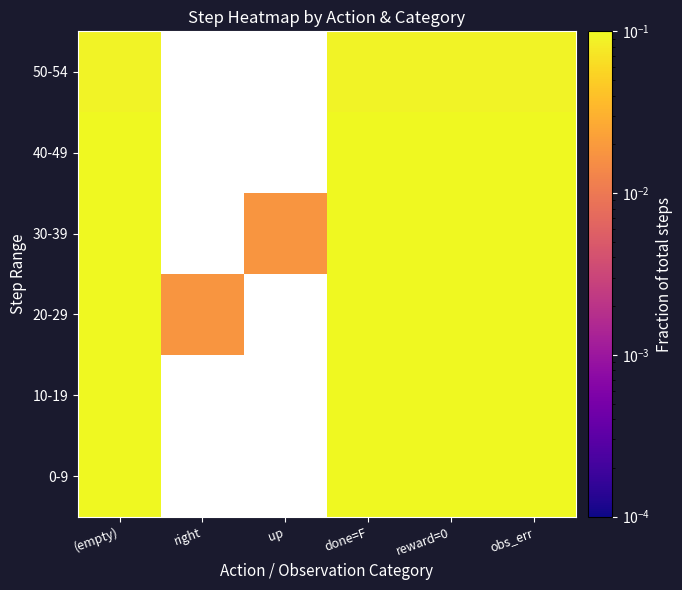

What is the difference between the maximum and minimum values in the 20-29 series?

0.2